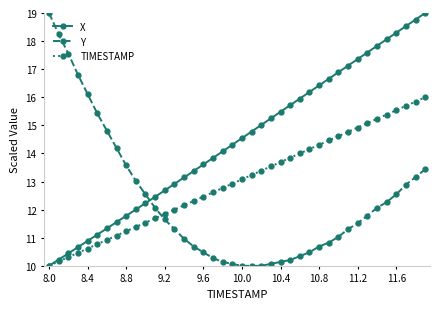

How many times do TIMESTAMP and Y cross each other?

1